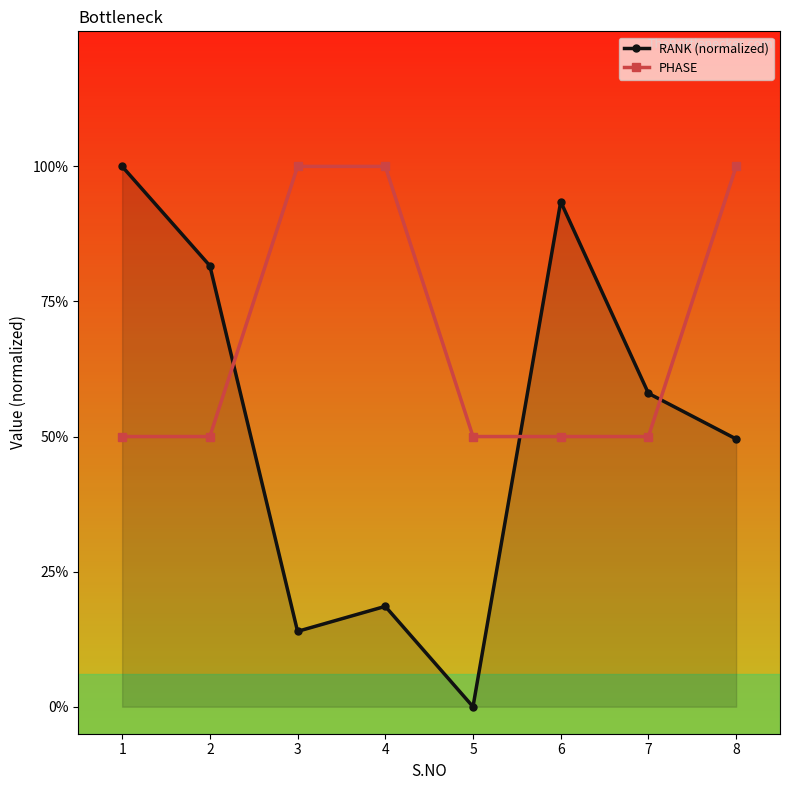

In RANK (normalized), how many points are higher than both neighbors (excluding endpoints)?

2